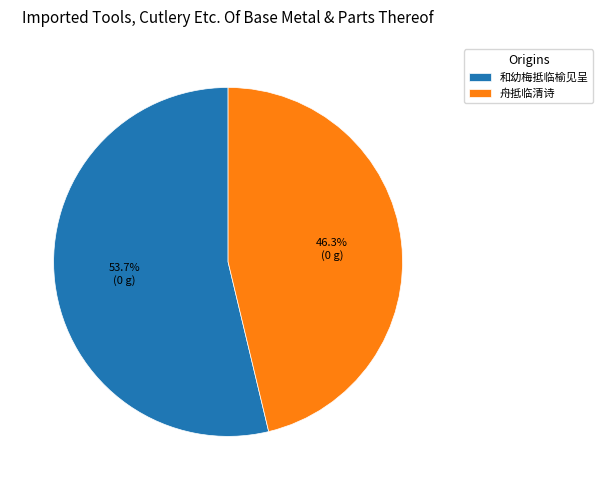

What is the largest slice in the pie chart?

和幼梅抵临榆见呈